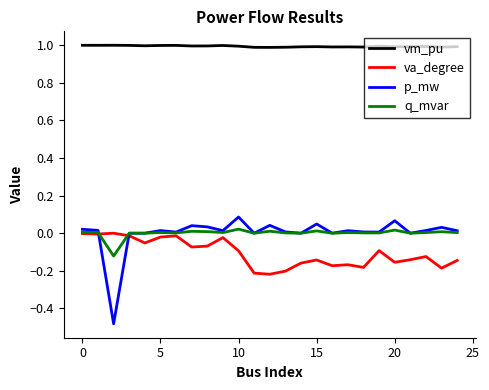

At how many categories does at least one series exceed 0?

25